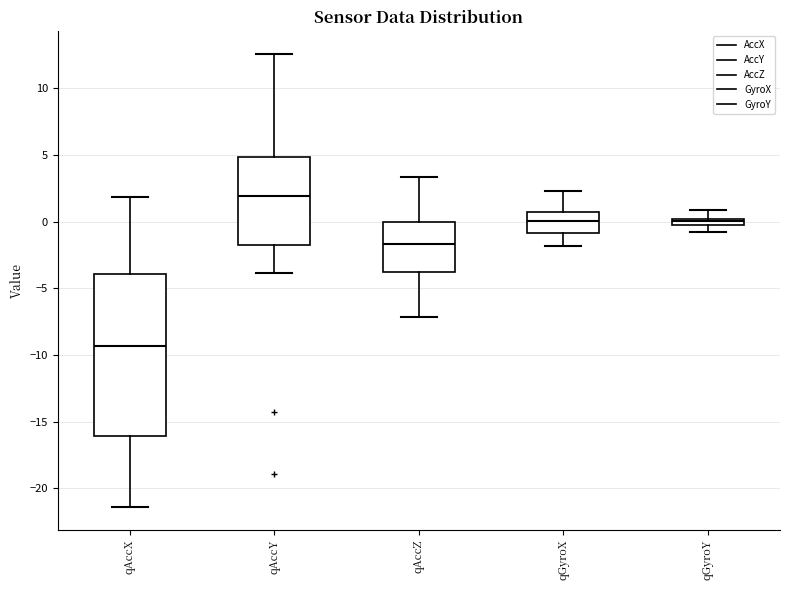

Where is the lower edge of the box for qGyroY on the y-axis? The values are not printed on the chart, so give them approximately, as read against the axis.

-0.5